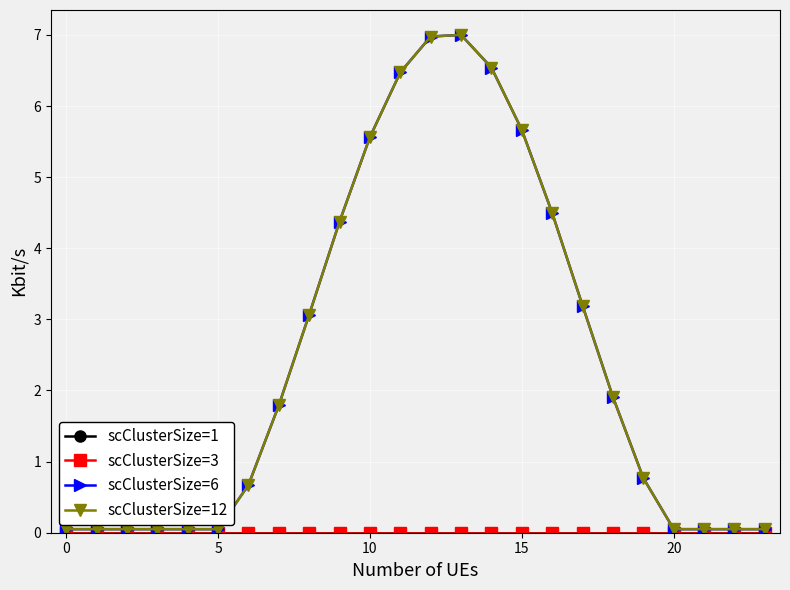

True or false: scClusterSize=12 and scClusterSize=6 cross at least once.

False